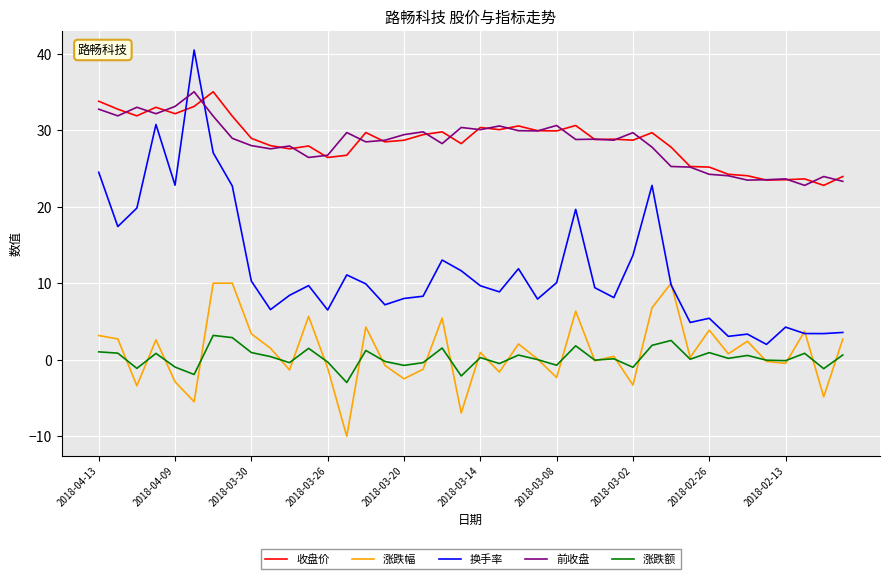

True or false: 涨跌额 and 前收盘 intersect in this chart.

False